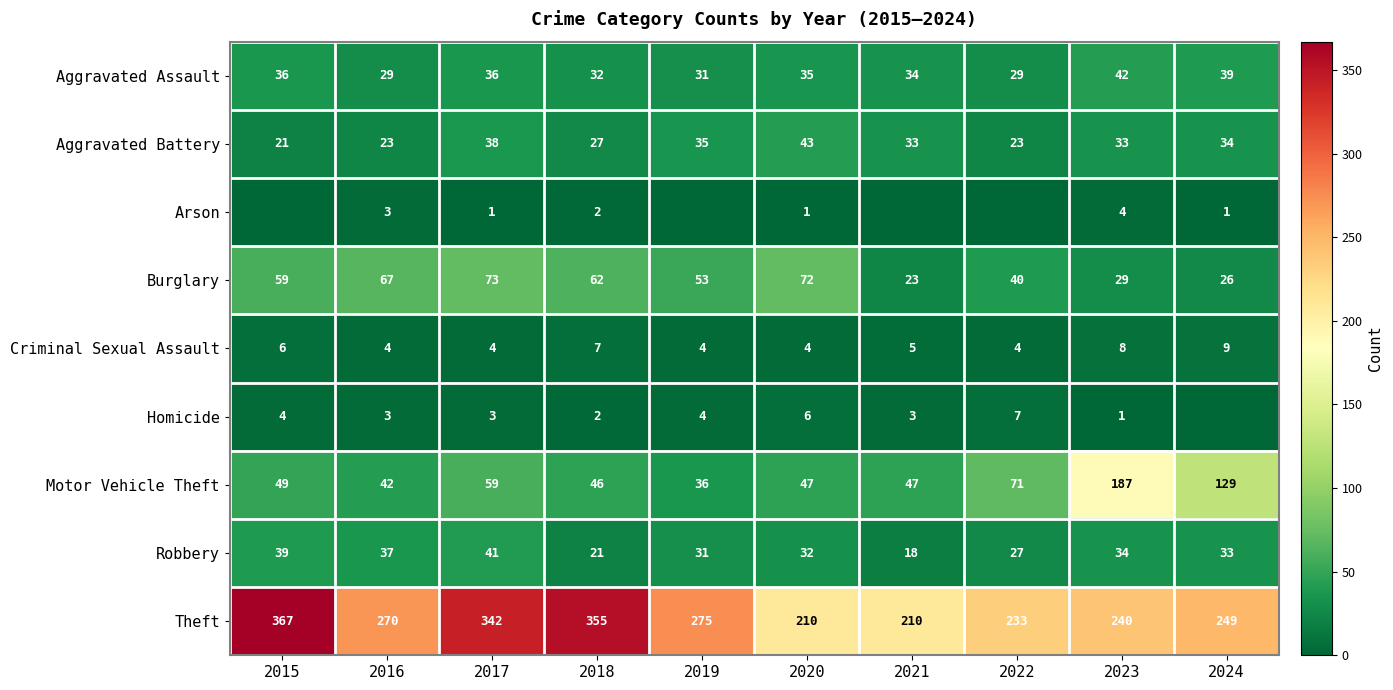

What is the approximate value of Robbery at 2024, to the nearest 10?

30